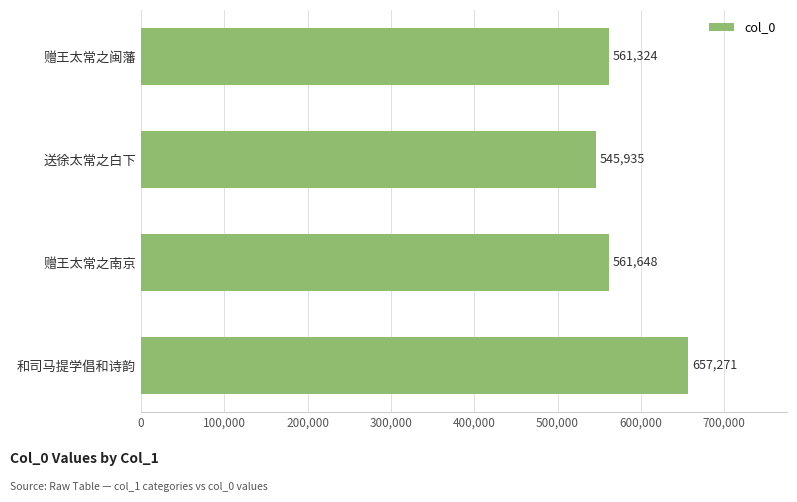

The chart shows a value of 232347 at 和司马提学倡和诗韵. True or false?

False